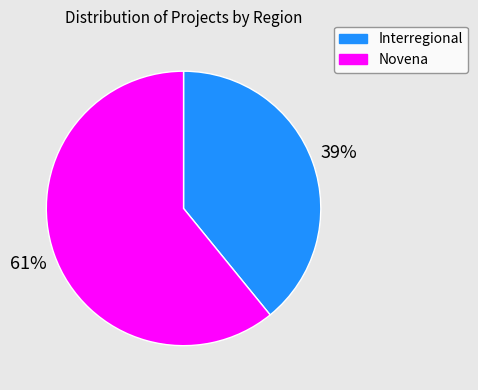

How many segments does this pie chart have?

2